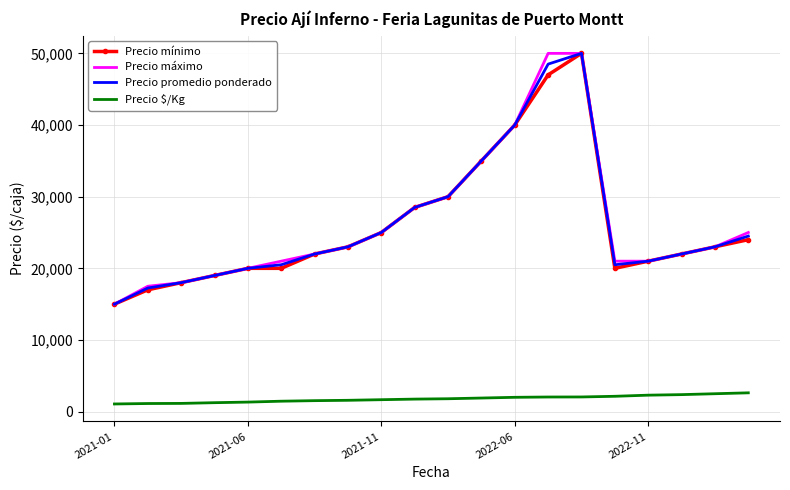

What is the greatest value displayed?

50000